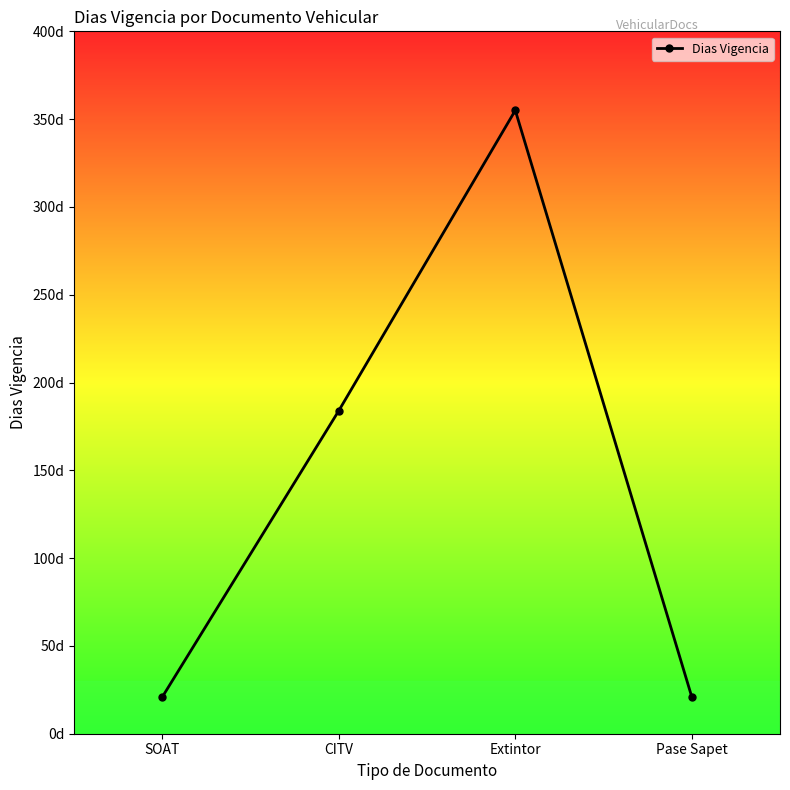

At which label is the value closest to 188?

CITV